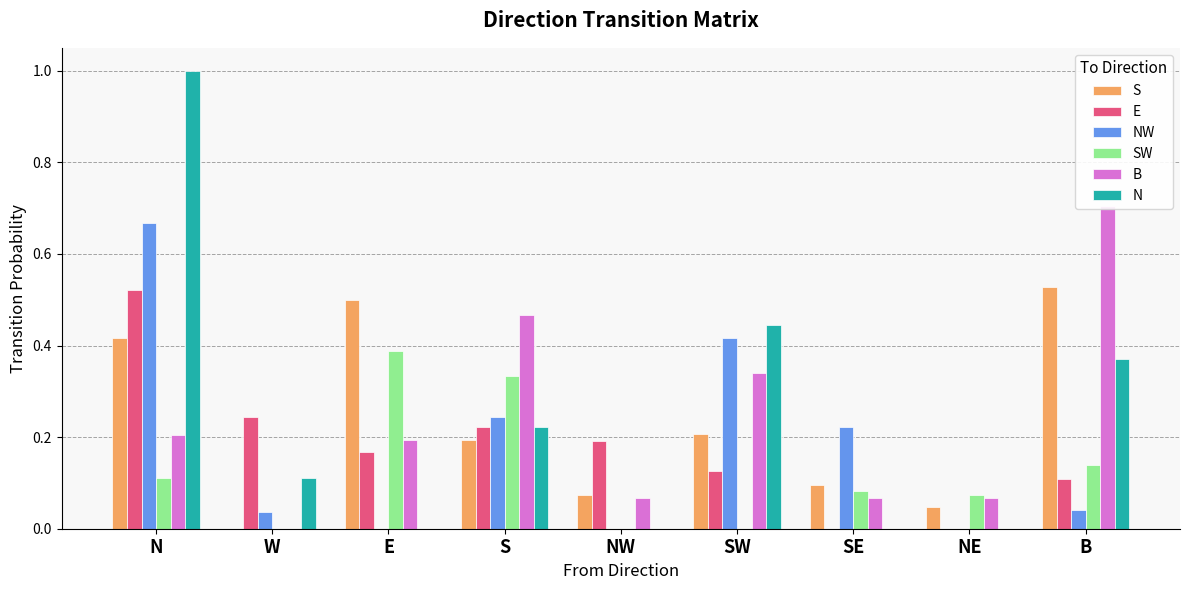

How many groups of bars are there?

9